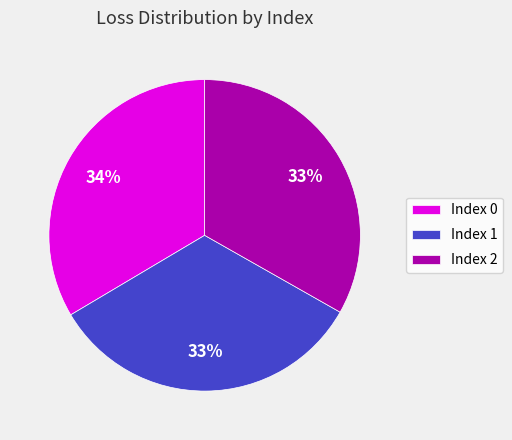

To the nearest percent, what is the combined percentage of Index 0 and Index 2?

67%